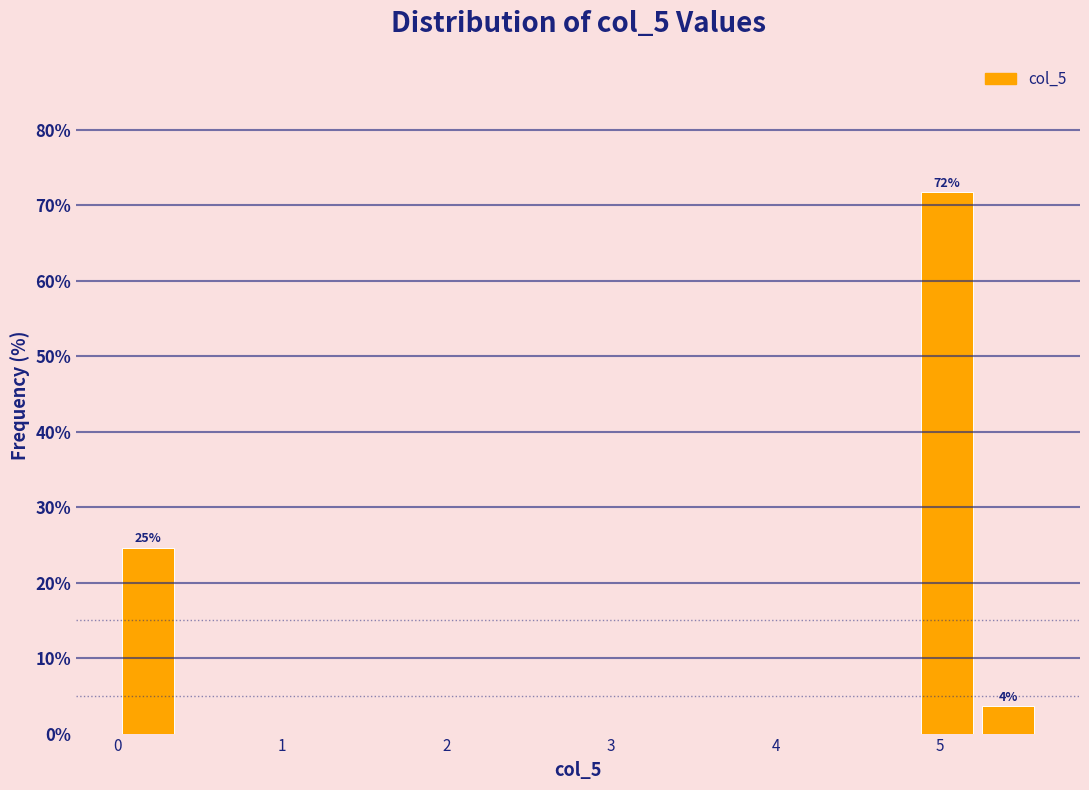

Around what value on the x-axis is the tallest bar? Give the approximate position of its centre, as read against the axis.

5.0